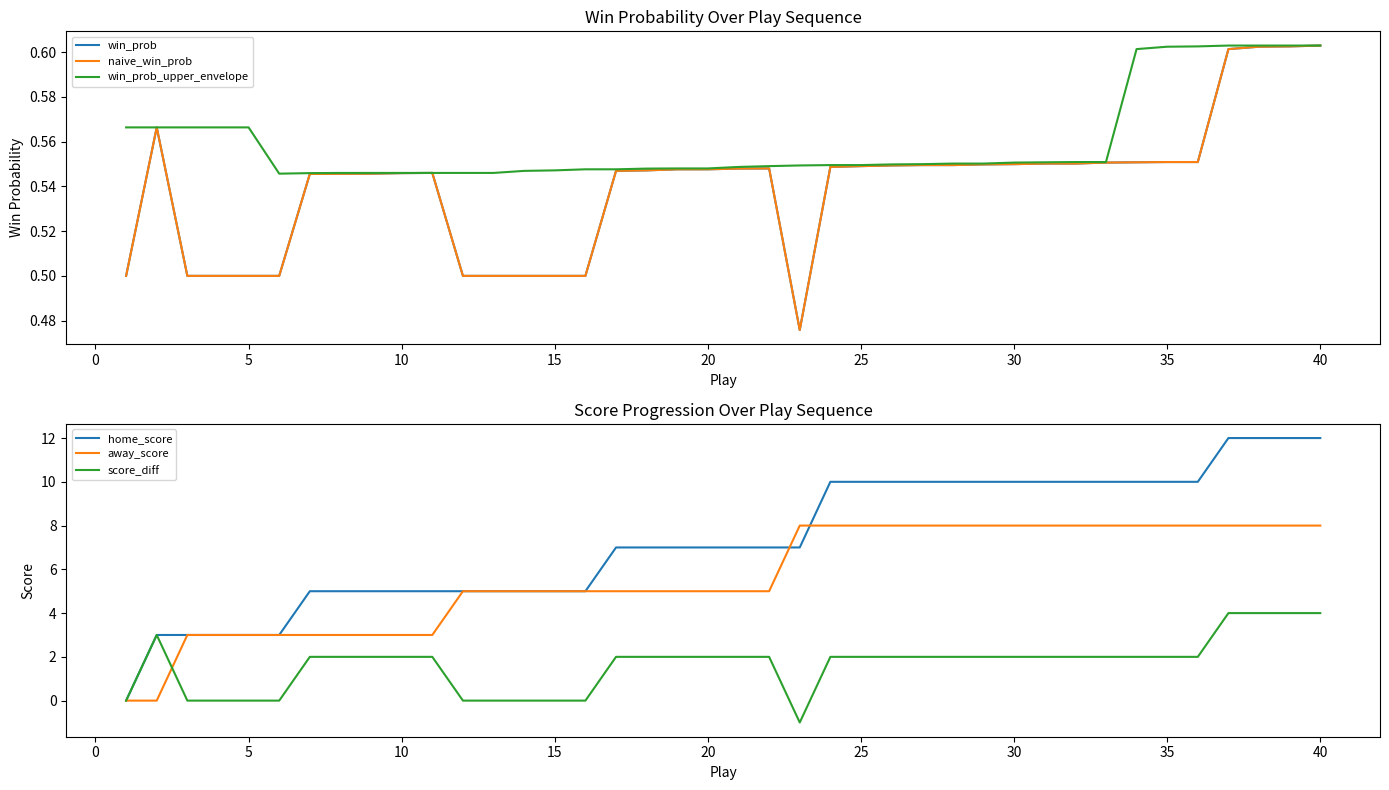

What is the highest value of the home_score series?

12